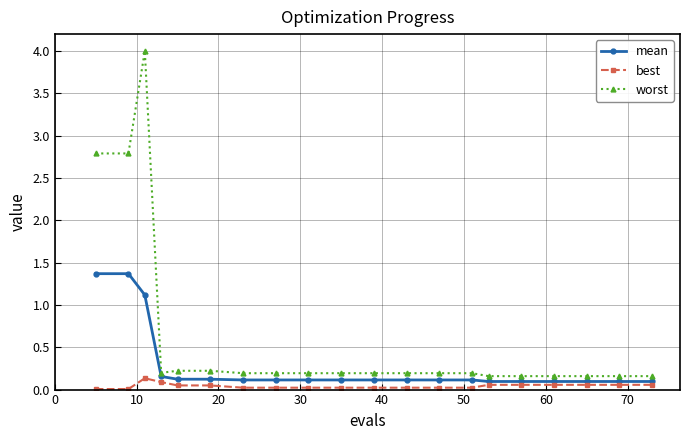

True or false: worst and best intersect in this chart.

False